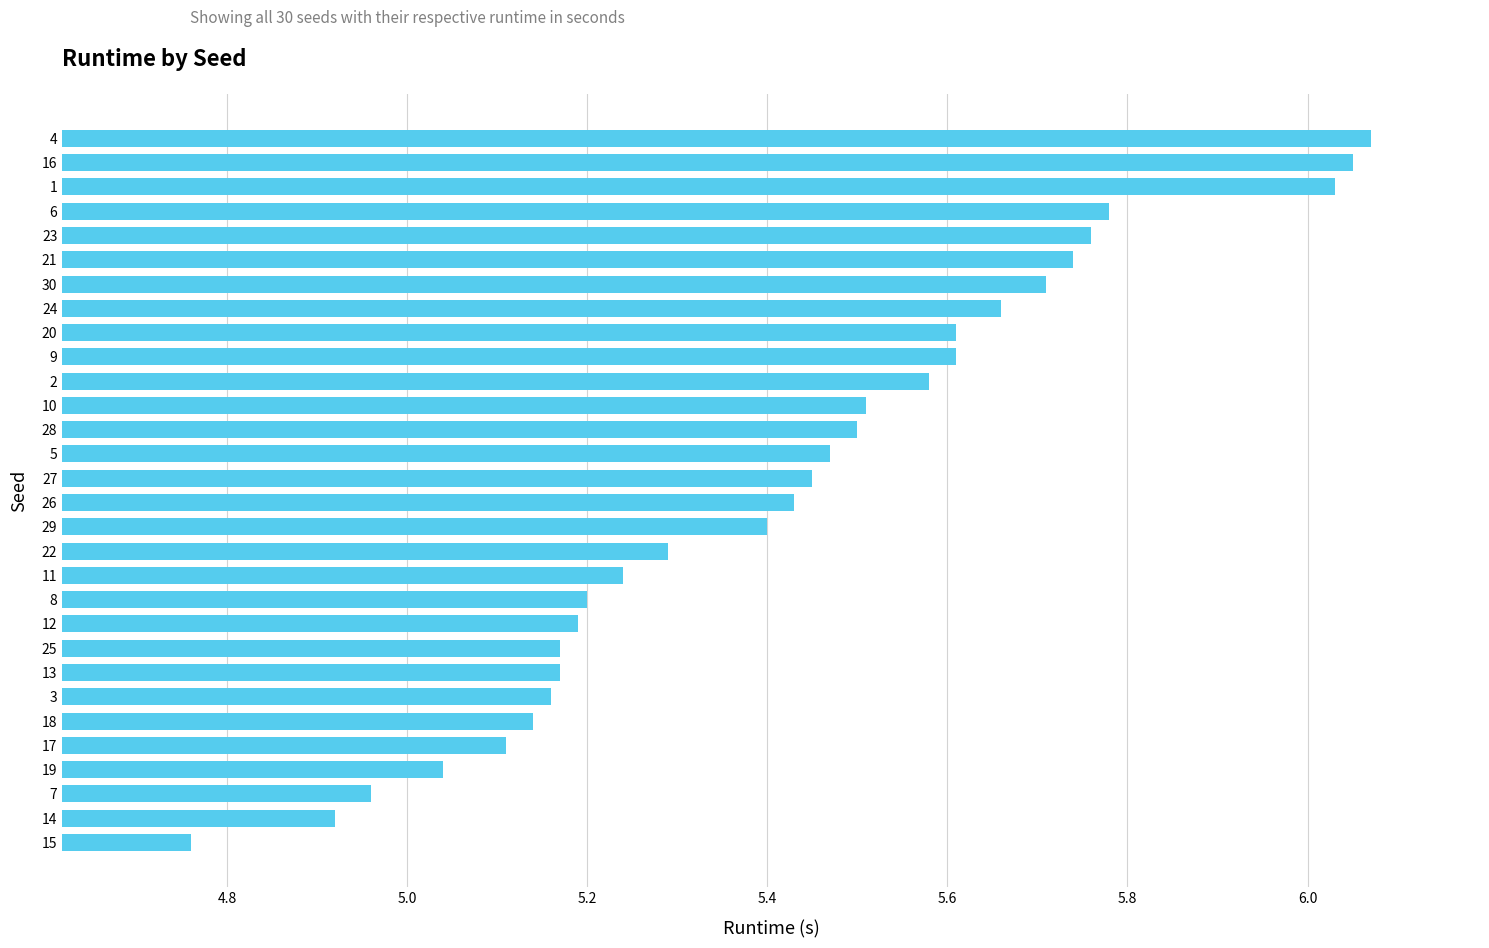

At which category does the chart reach its minimum across all series?

15